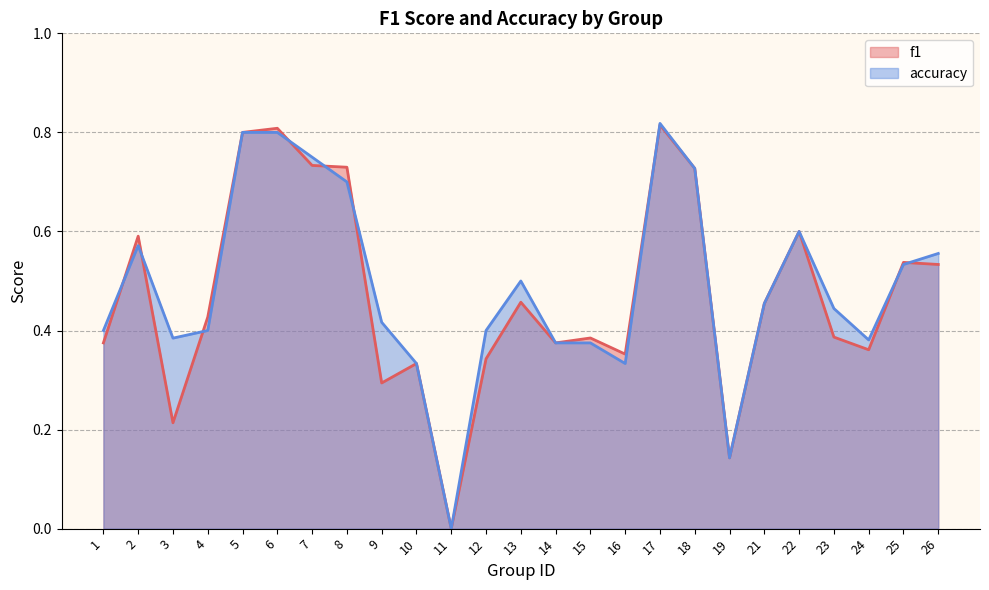

Reading left to right, what are all the values shown in this chart?

f1: 0.4	0.6	0.2	0.4	0.8	0.8	0.7	0.7	0.3	0.3	0.0	0.3	0.5	0.4	0.4	0.4	0.8	0.7	0.1	0.5	0.6	0.4	0.4	0.5	0.5
accuracy: 0.4	0.6	0.4	0.4	0.8	0.8	0.8	0.7	0.4	0.3	0.0	0.4	0.5	0.4	0.4	0.3	0.8	0.7	0.1	0.5	0.6	0.4	0.4	0.5	0.6